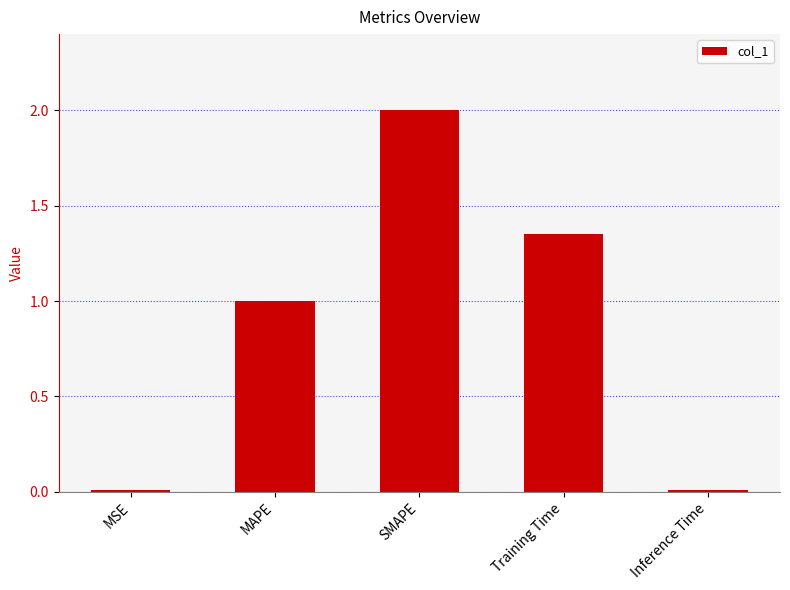

What position from the right is MAPE?

4